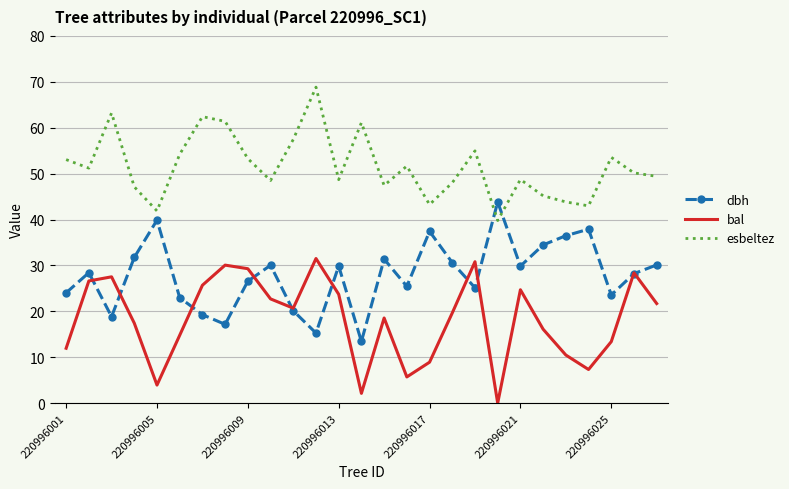

Which series has the largest total across all categories?

esbeltez